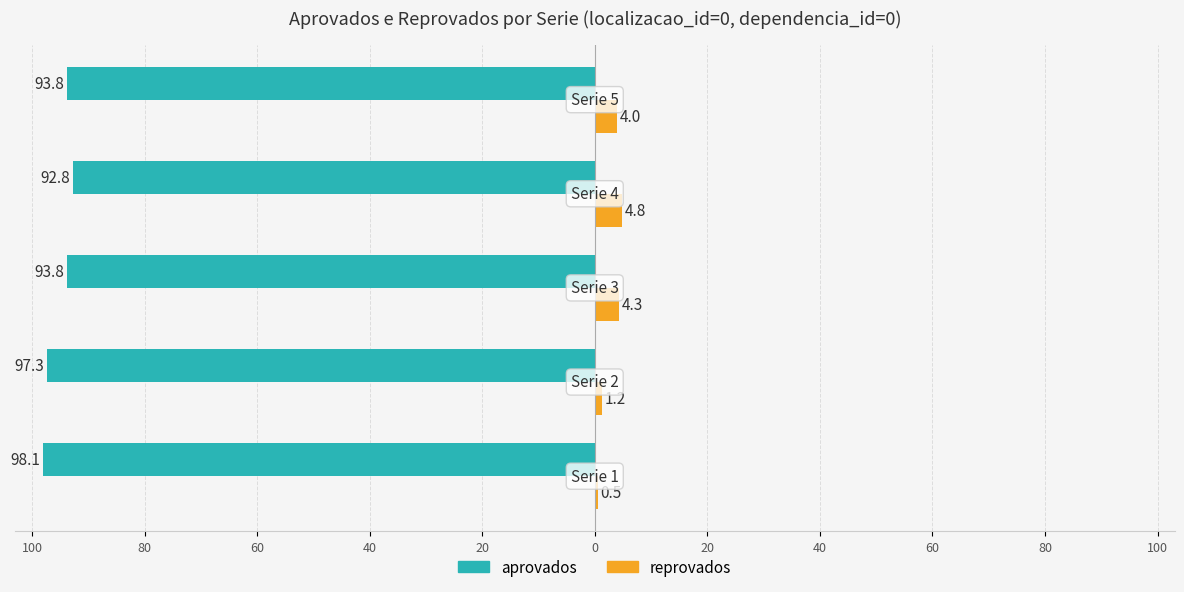

What is the minimum value for aprovados?

-98.1